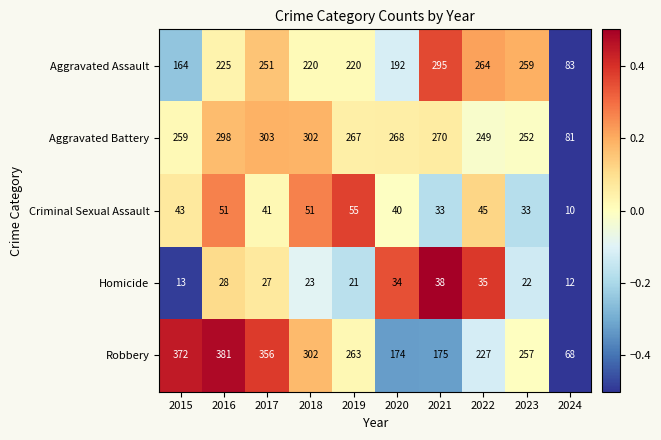

What is the greatest value displayed?

381